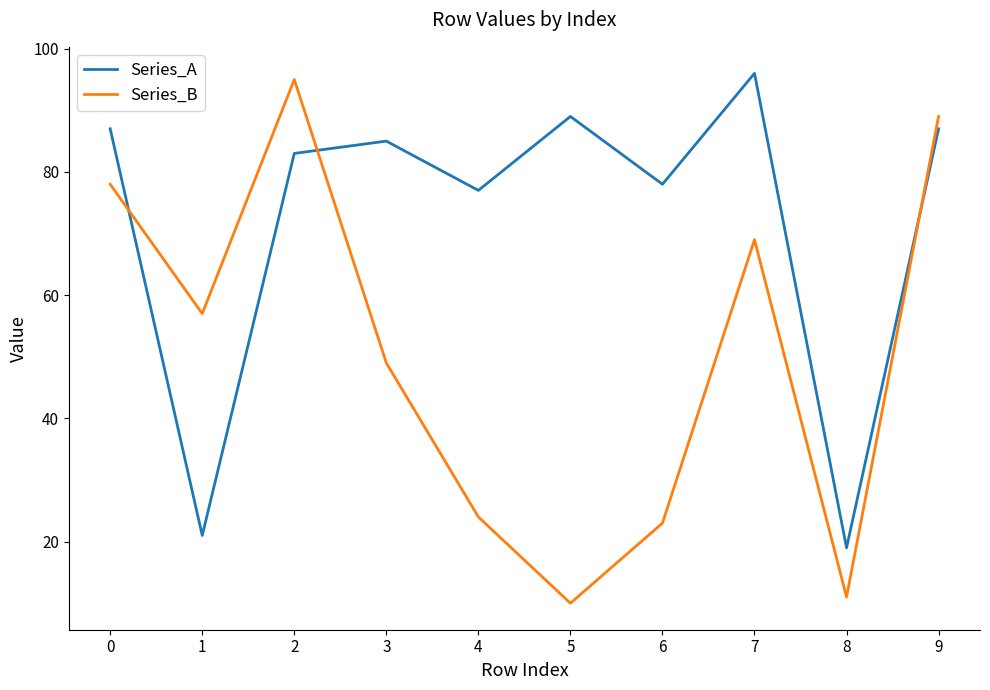

What is the approximate value of Series_B at 8, to the nearest 5?

10